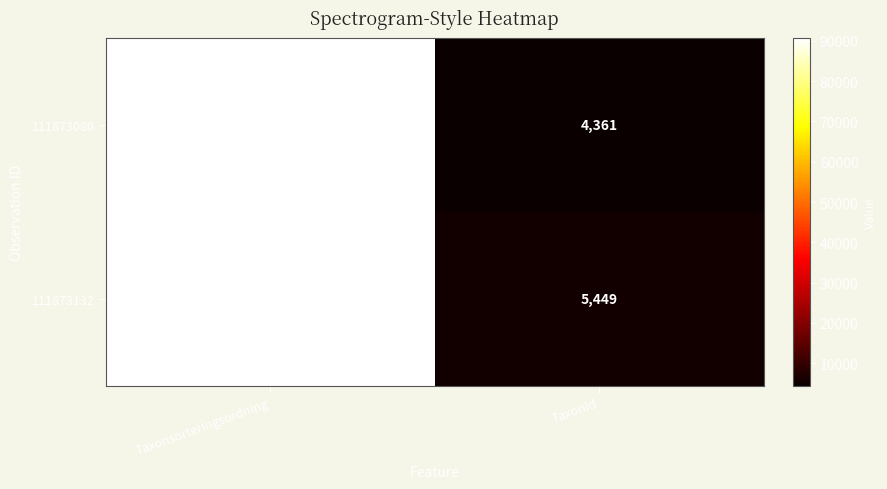

Which series changed the most between Taxonsorteringsordning and TaxonId?

111873080